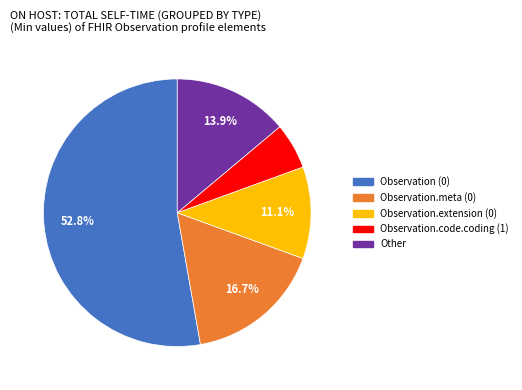

To the nearest percent, what is the combined percentage of Observation.extension (0) and Other?

25%